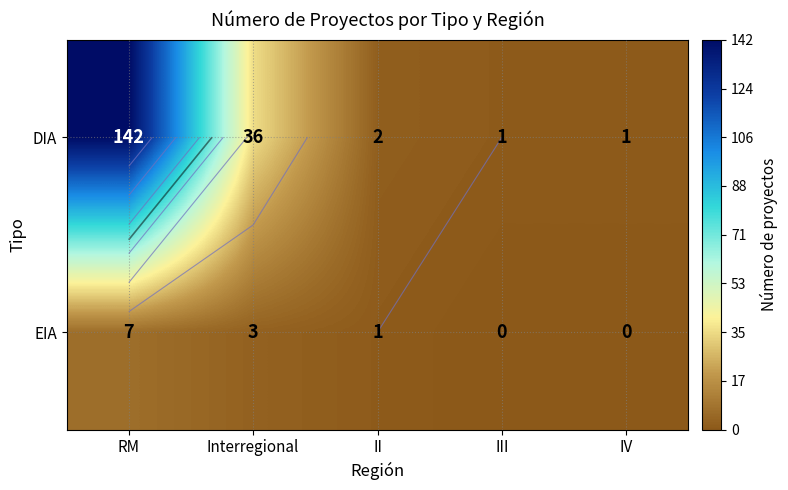

Is it true that EIA equals 1 at II?

True